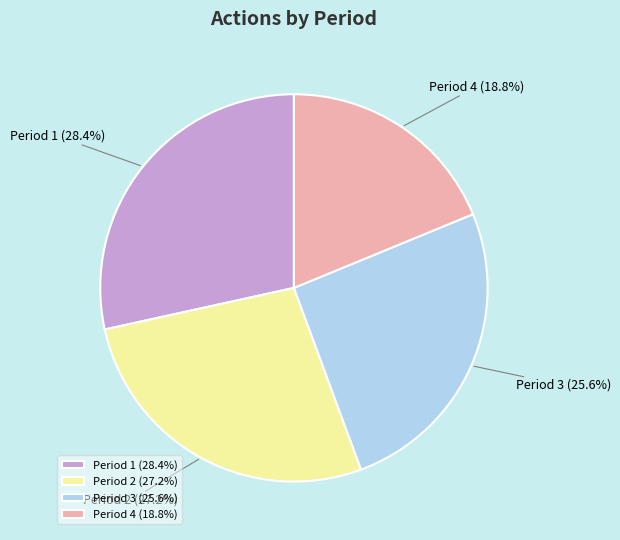

How many segments does this pie chart have?

4